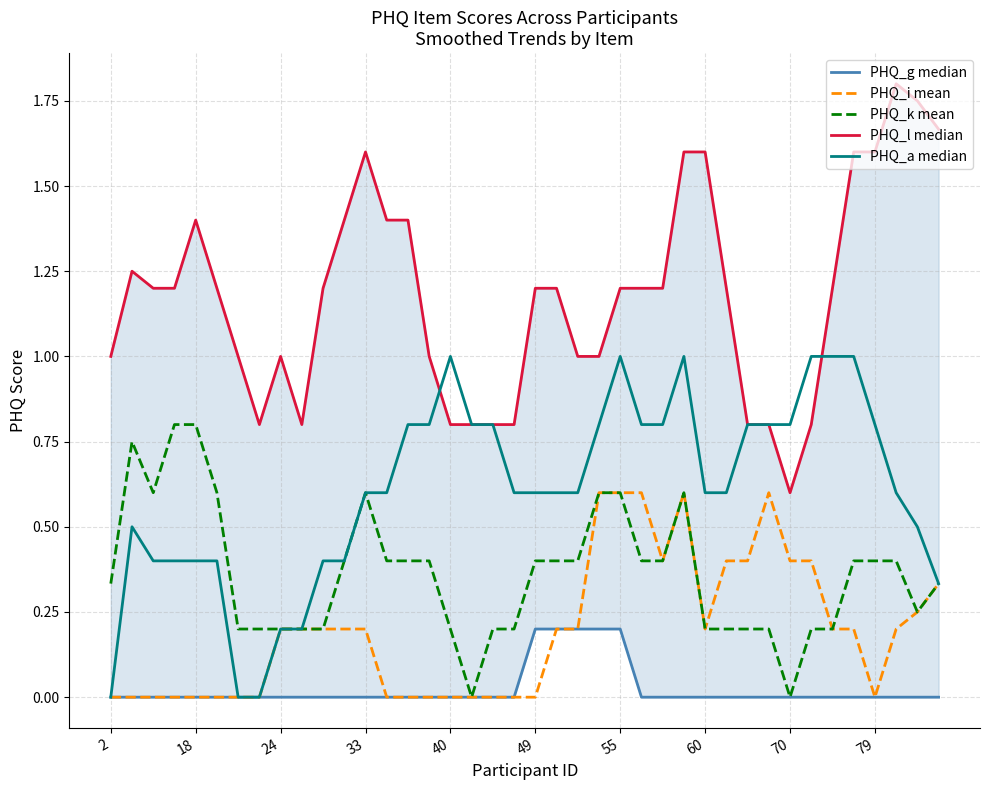

Read the PHQ_a median value at 49.

0.6